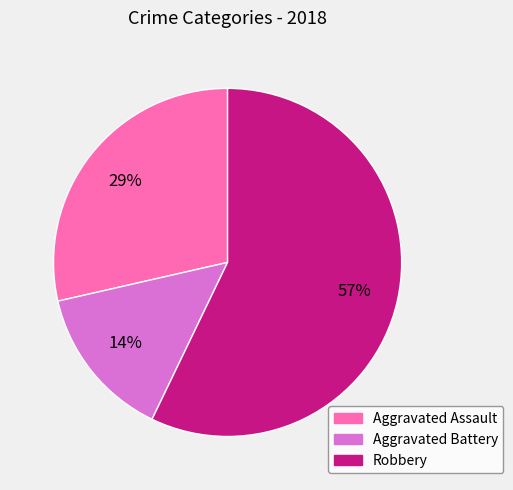

To the nearest percent, what is the average slice percentage?

33%